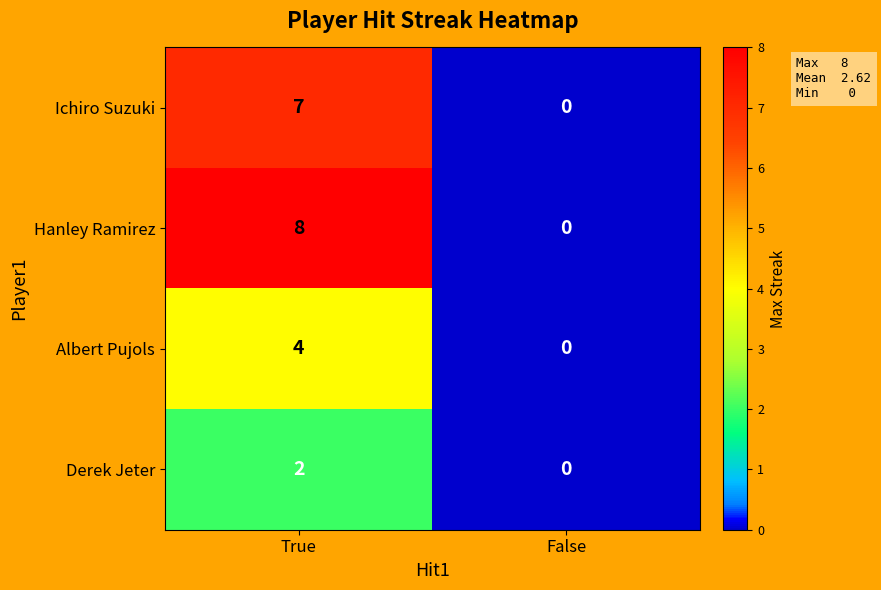

How many data points does each series have?

2